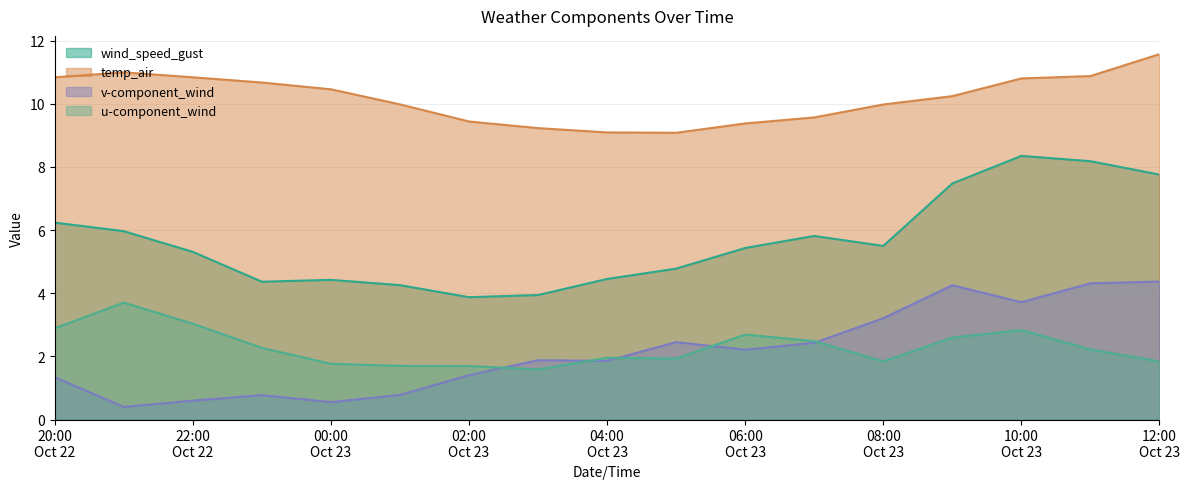

Which series has the largest total across all categories?

temp_air